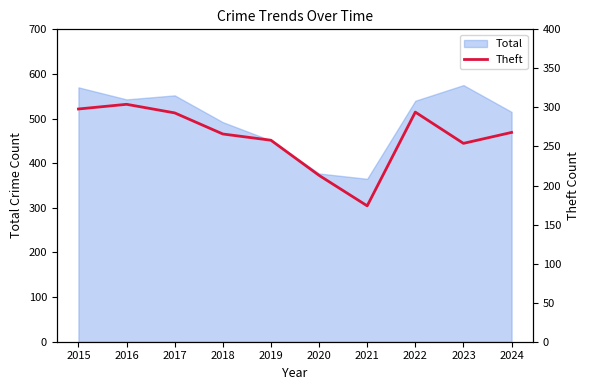

At which label does the data first exceed 268?

2015